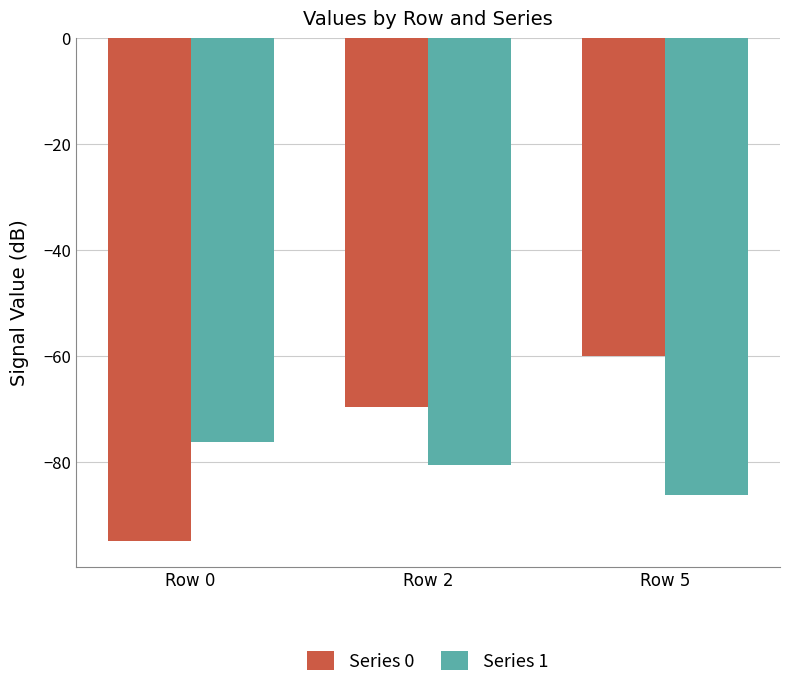

What is the value of the Series 0 bar at the 2nd from the left?

-69.5